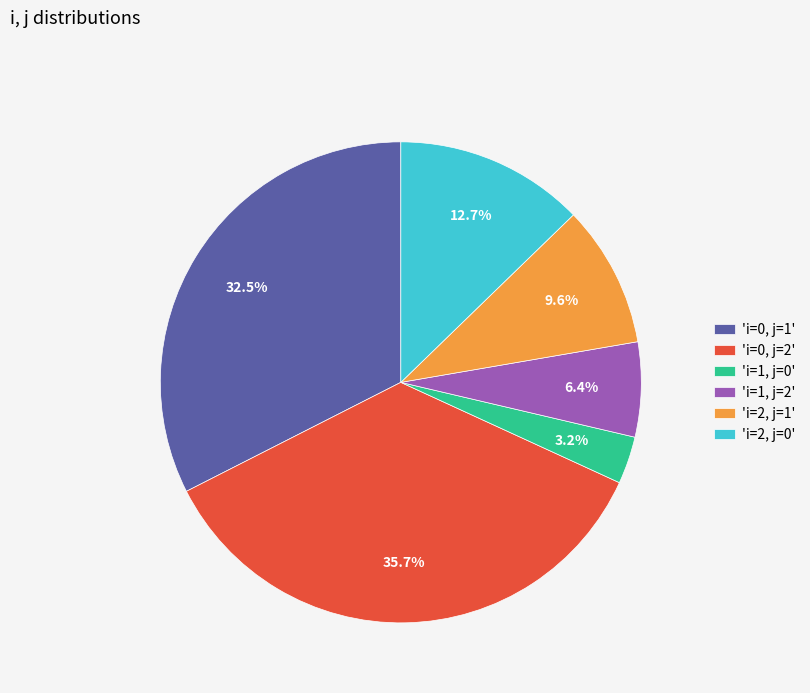

Is there any slice that represents more than half of the pie?

No